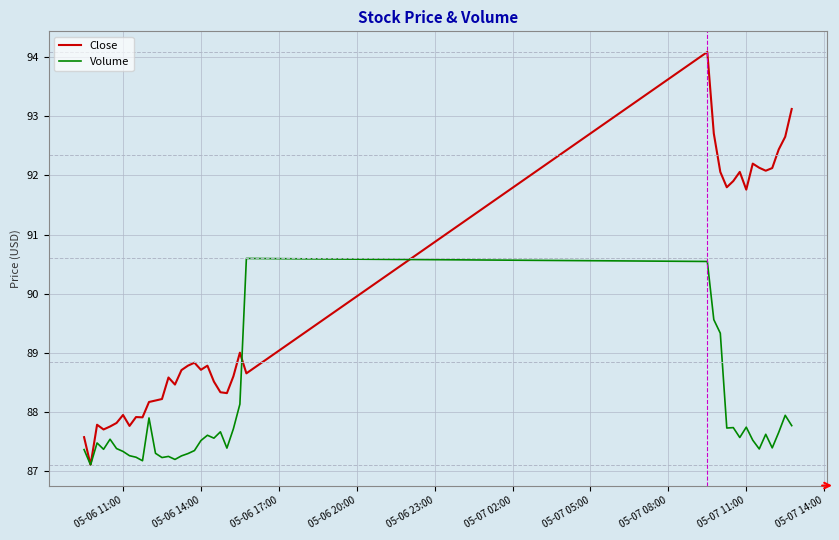

Which series has the largest total across all categories?

Close